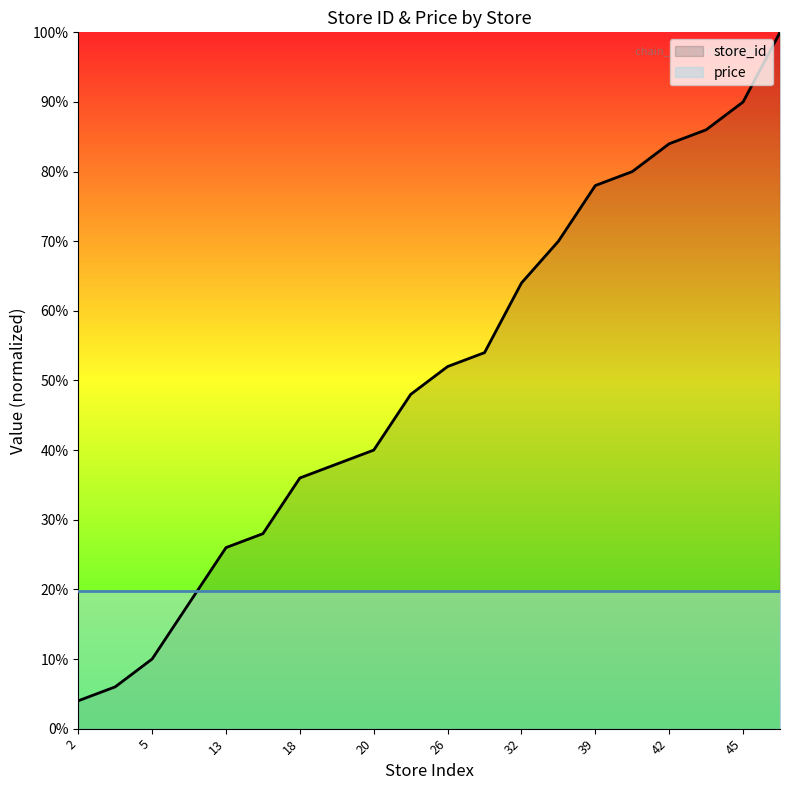

Rank the categories by value from lowest to highest.

2, 3, 5, 9, 13, 14, 18, 19, 20, 24, 26, 27, 32, 35, 39, 40, 42, 43, 45, 50